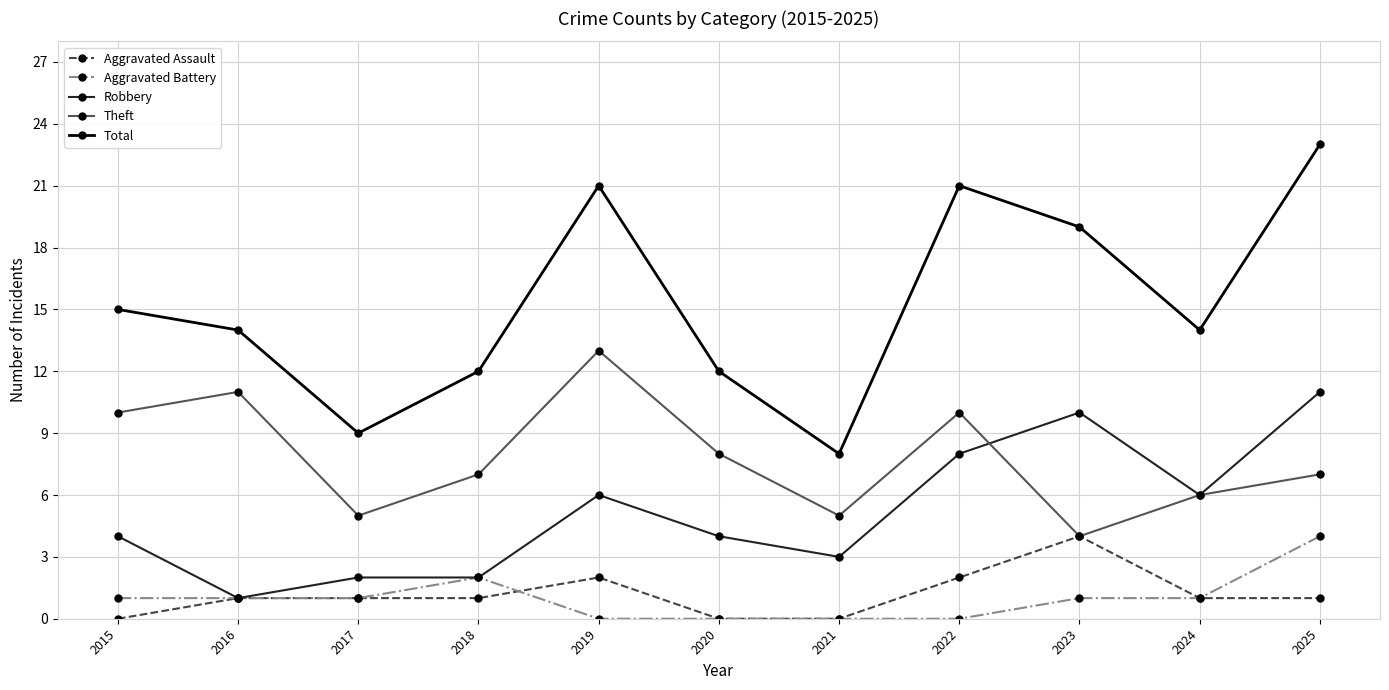

In Theft, how many points are higher than both neighbors (excluding endpoints)?

3